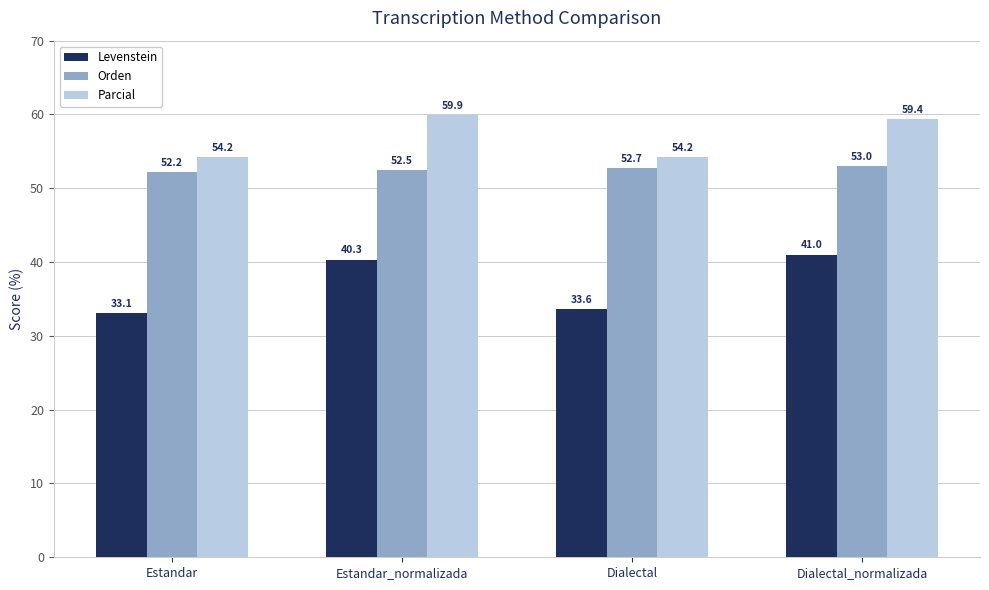

Reading left to right, transcribe all the data shown in this chart.

Levenstein: Estandar=33.1	Estandar_normalizada=40.3	Dialectal=33.6	Dialectal_normalizada=41.0
Orden: Estandar=52.2	Estandar_normalizada=52.5	Dialectal=52.7	Dialectal_normalizada=53.0
Parcial: Estandar=54.2	Estandar_normalizada=59.9	Dialectal=54.2	Dialectal_normalizada=59.4